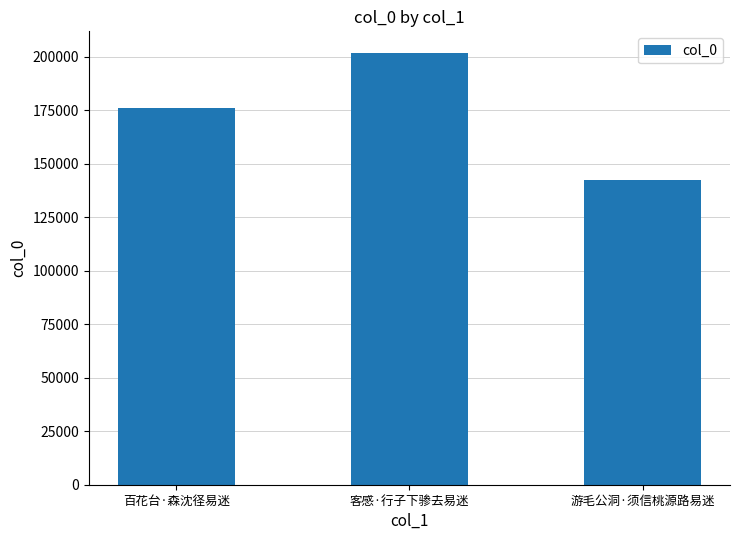

Which label corresponds to the largest value in the chart?

客感·行子下骖去易迷